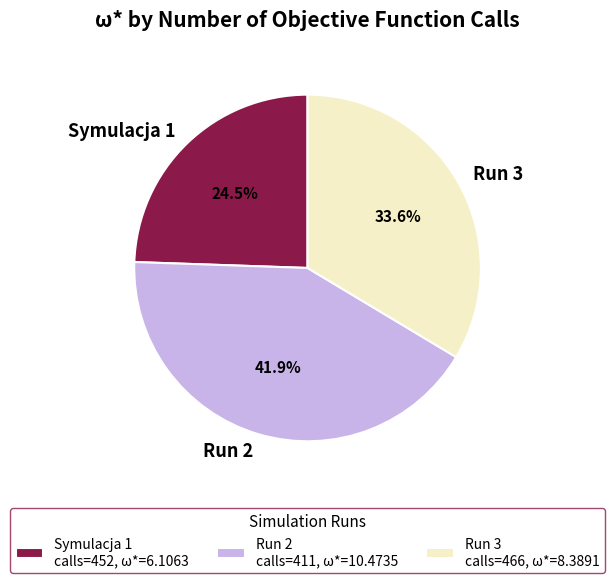

To the nearest percent, what is the average slice percentage?

33%